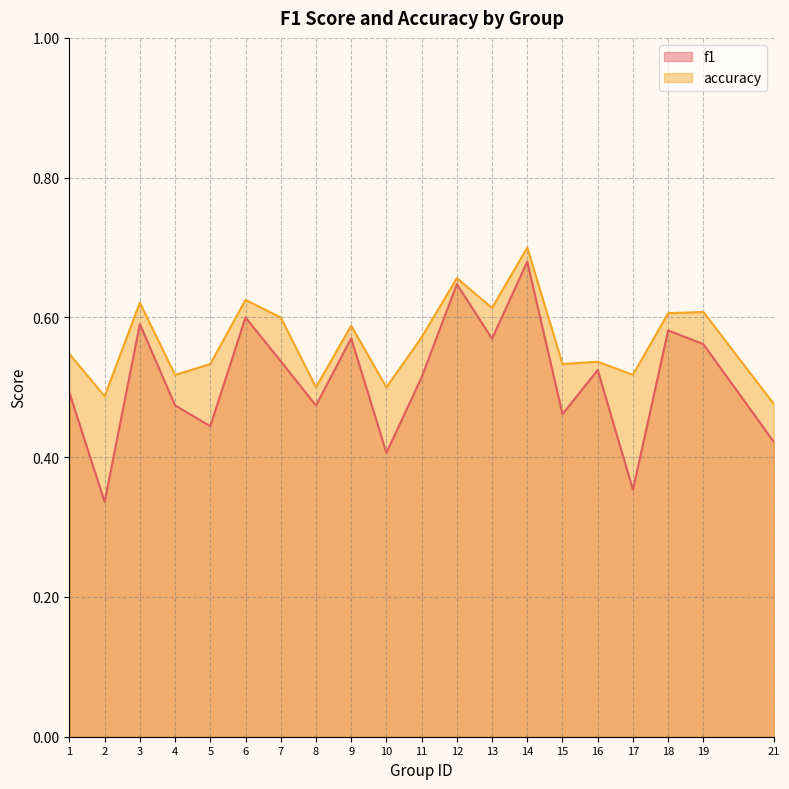

Rank the categories by f1 value from lowest to highest.

2, 17, 10, 21, 5, 15, 8, 4, 1, 11, 16, 7, 19, 13, 9, 18, 3, 6, 12, 14